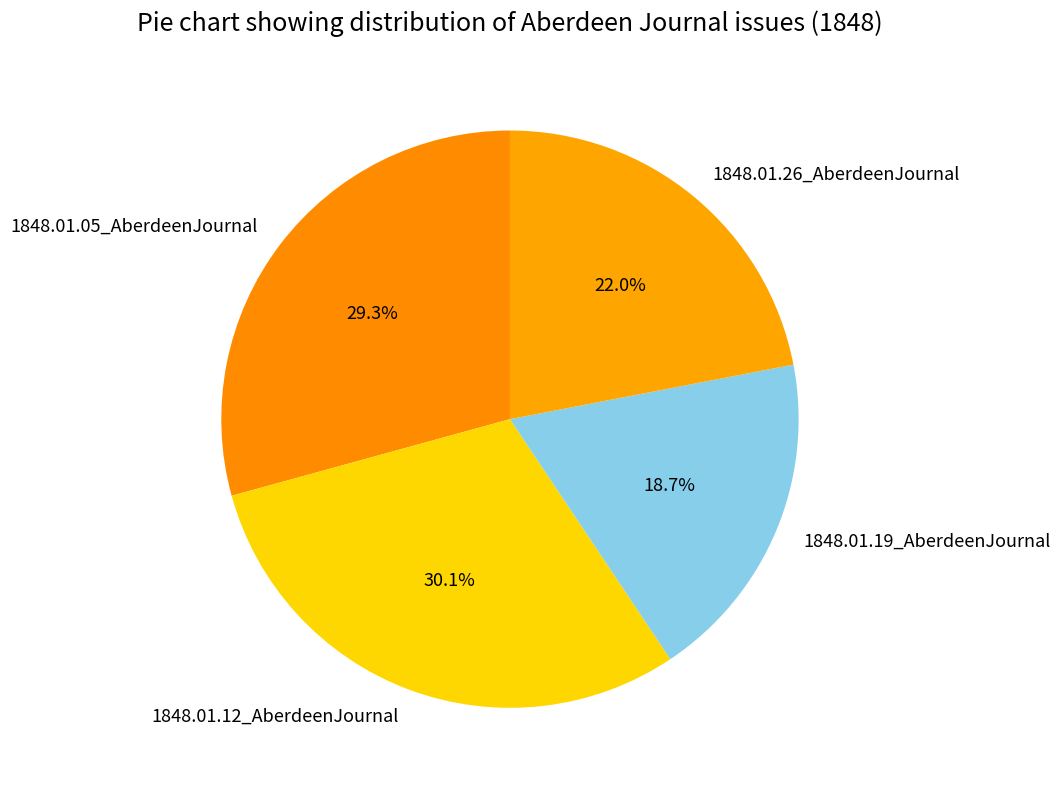

Do 1848.01.05_AberdeenJournal and 1848.01.12_AberdeenJournal together represent more than half of the pie?

Yes